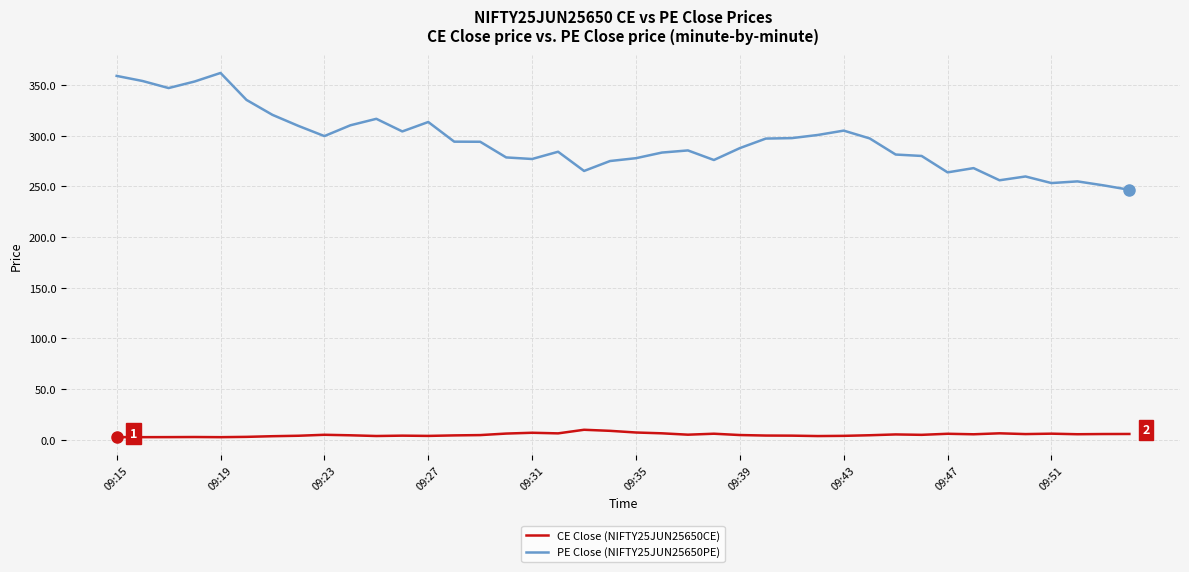

True or false: CE Close (NIFTY25JUN25650CE) has more than 1 interior local peaks.

True